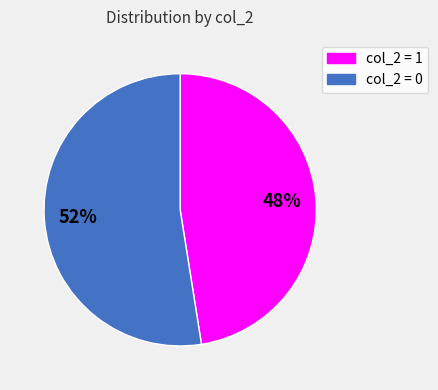

To the nearest percent, what is the average slice percentage?

50%